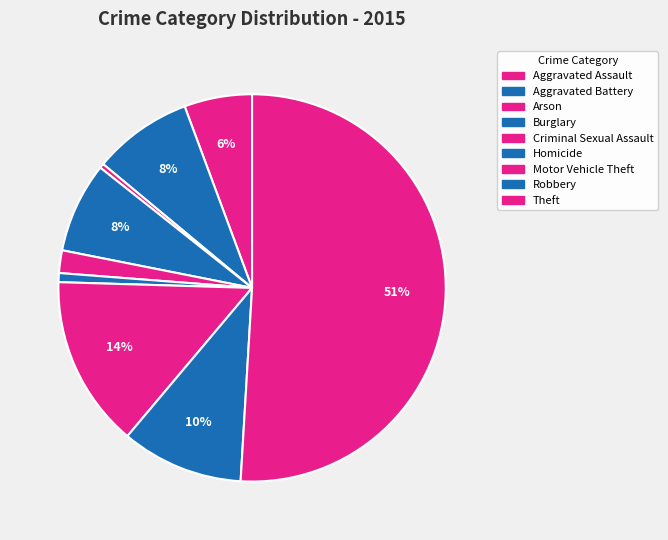

Which has a higher value, Robbery or Arson?

Robbery